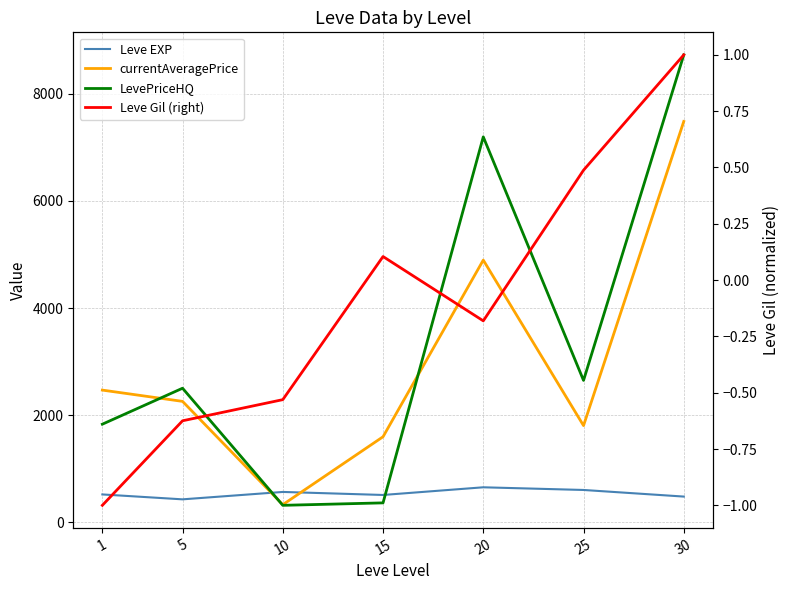

Which has a higher value, 25 or 5?

25